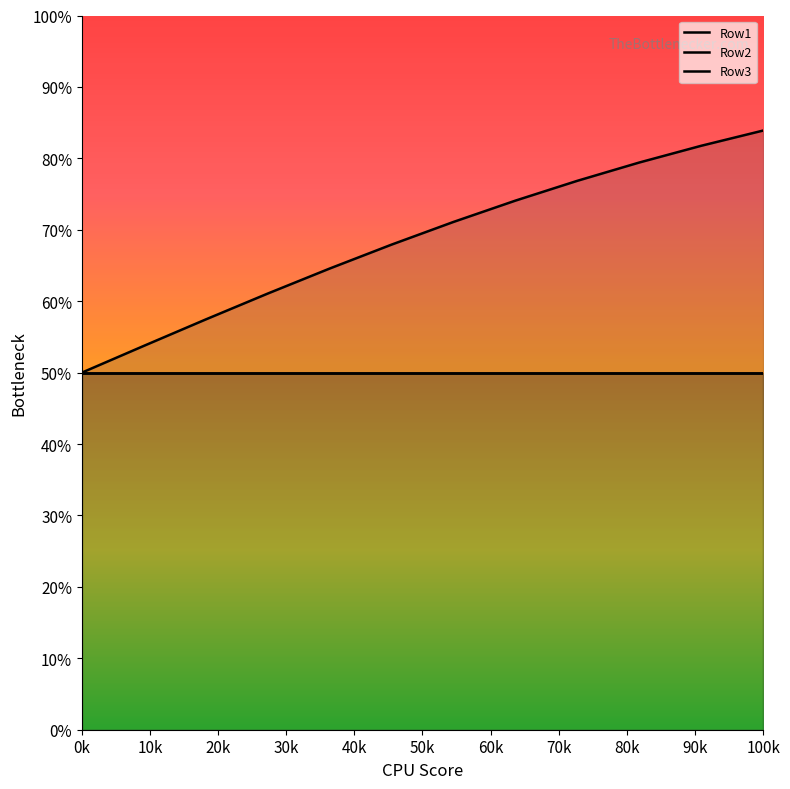

True or false: Row3 line and Row2 line intersect in this chart.

False